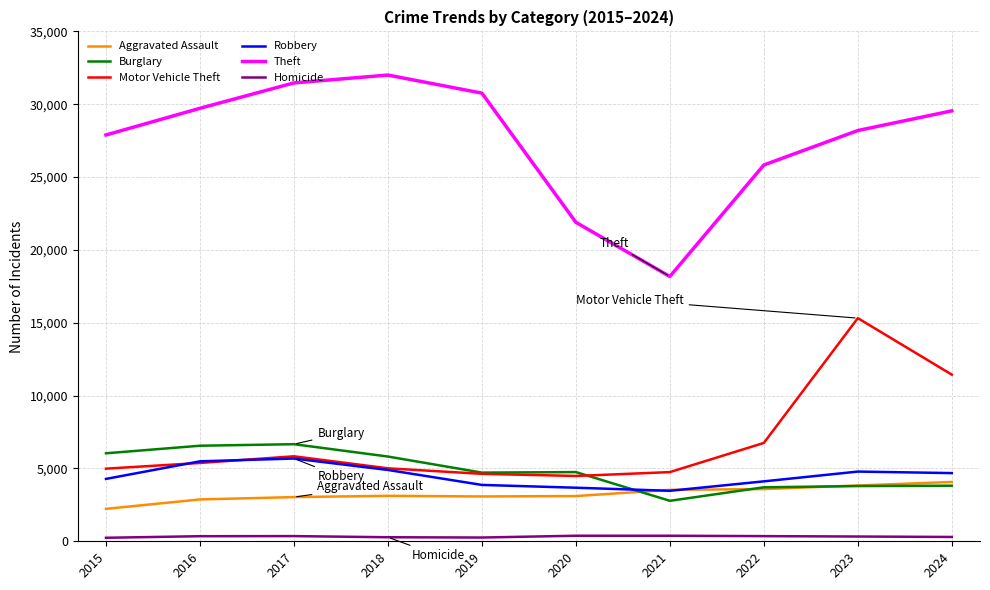

What is the average value of the Robbery series?

4494